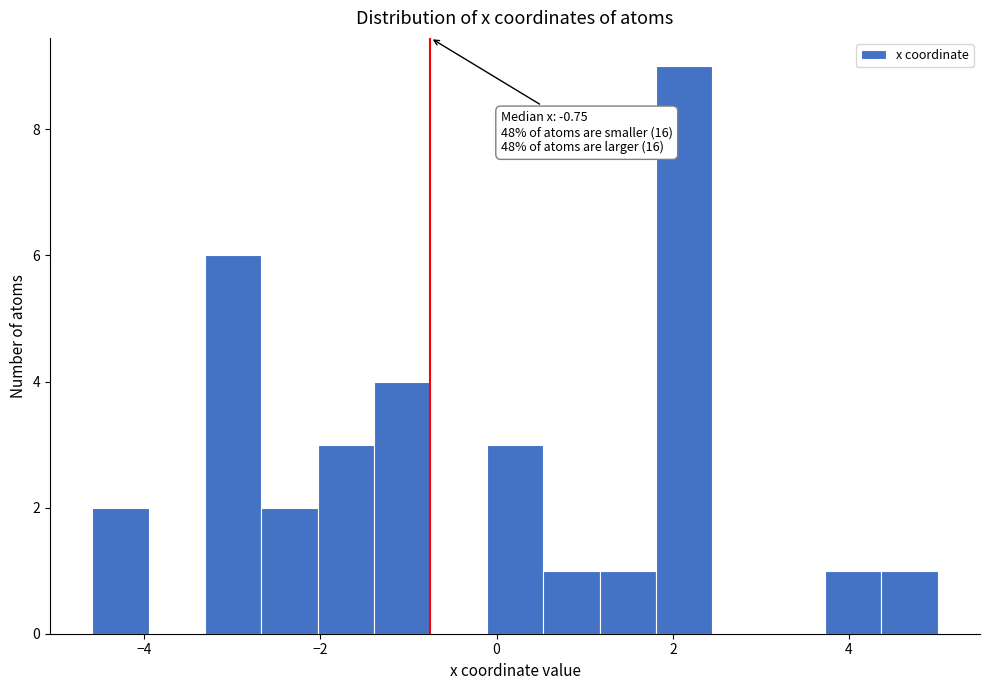

Read against the x-axis, roughly where is the centre of the tallest bar?

2.2